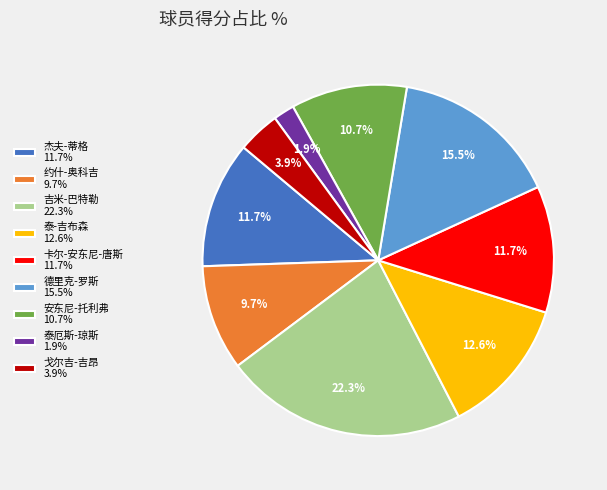

Approximately how many times larger is the value at 泰厄斯-琼斯 1.9% compared to 戈尔吉-吉昂 3.9%?

0.5